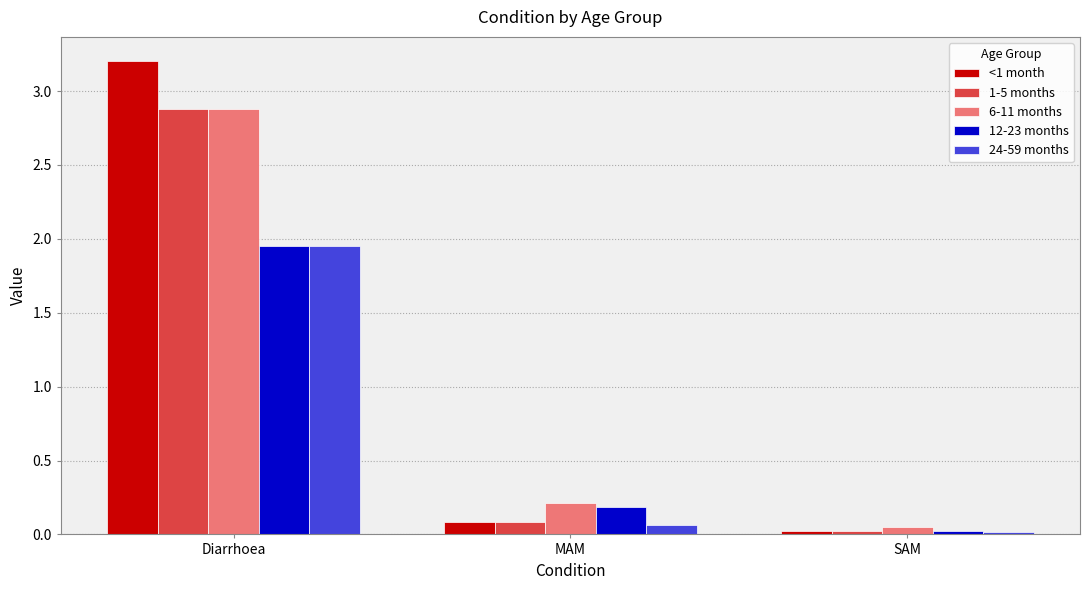

What is the average value of the <1 month series?

1.1